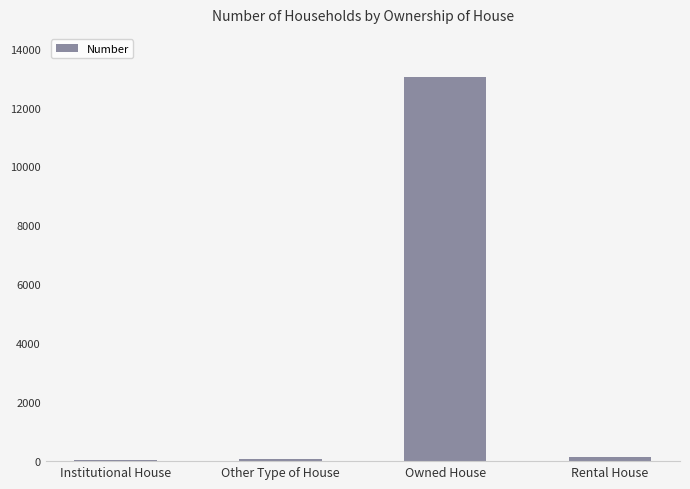

At which category does the chart reach its peak across all series?

Owned House